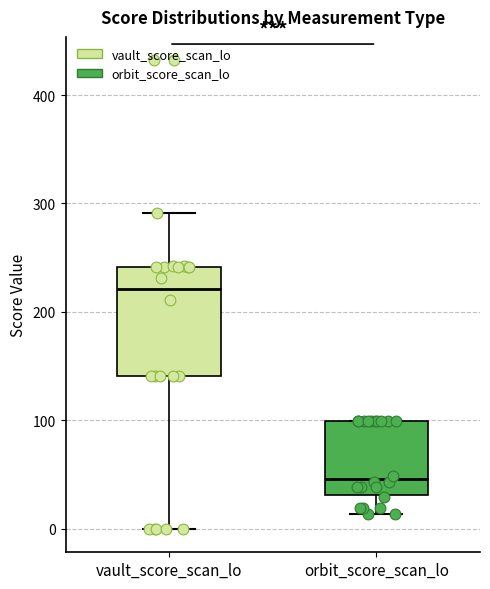

Comparing the boxes themselves (not the whiskers), which one is the tallest?

vault_score_scan_lo